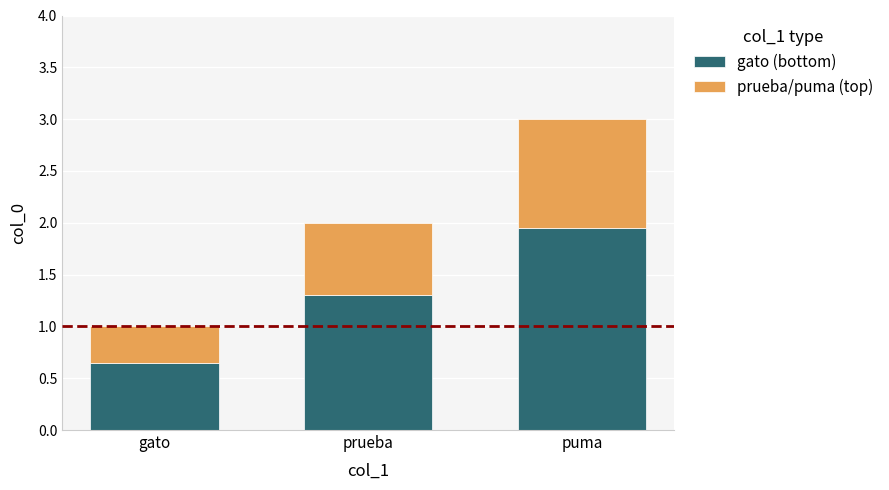

Which category has the highest value in the gato (bottom) series?

puma